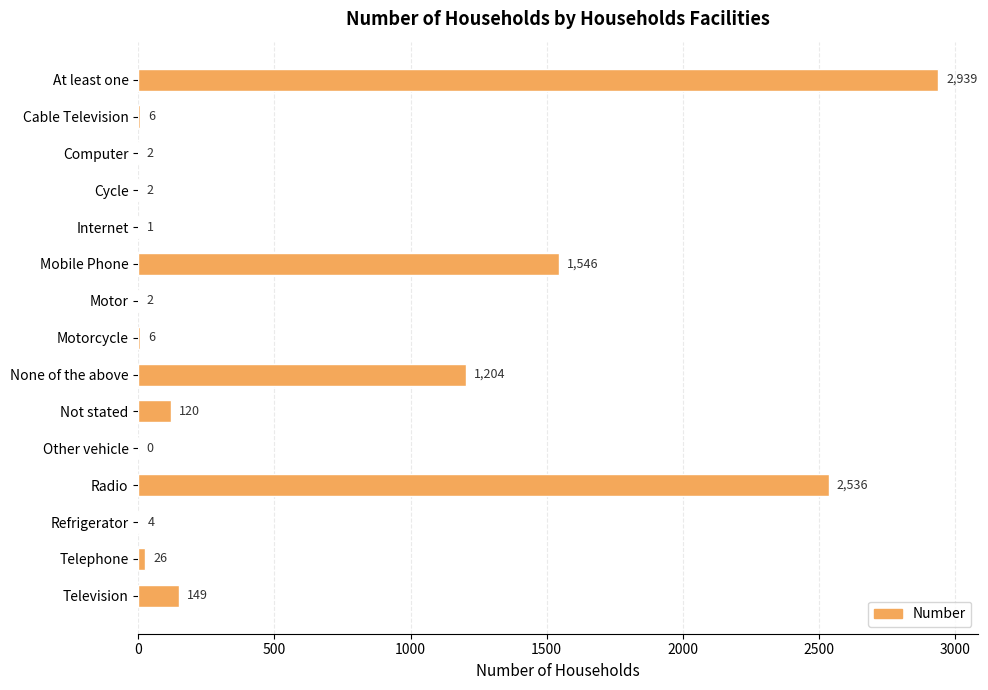

Which has a higher value, Television or Internet?

Television